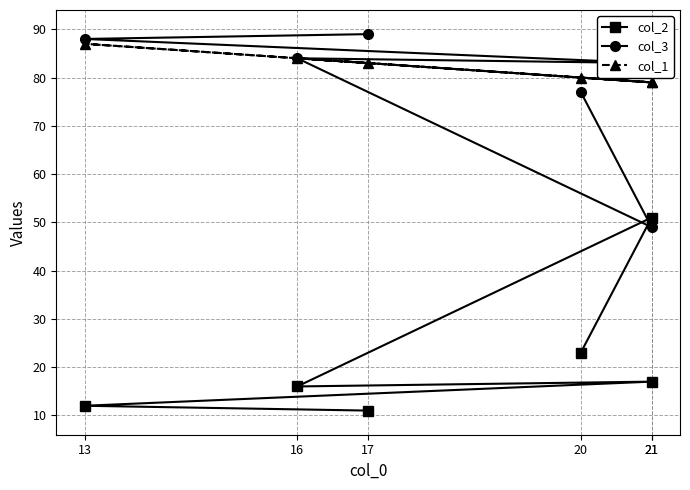

True or false: col_1 has a value of 52 at 21.

False